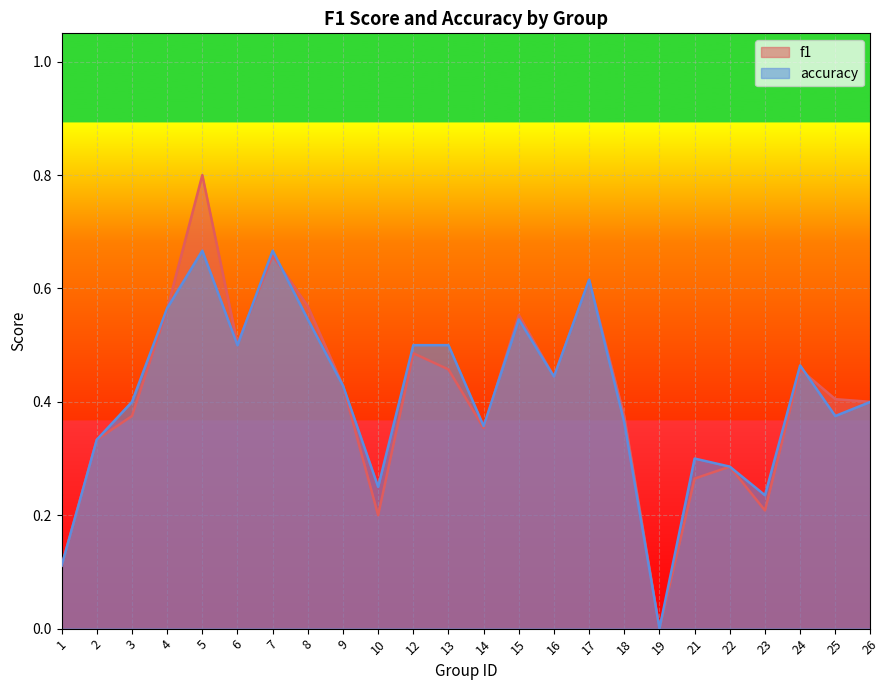

What is the difference between the second highest and second lowest values in the f1 series?

0.5